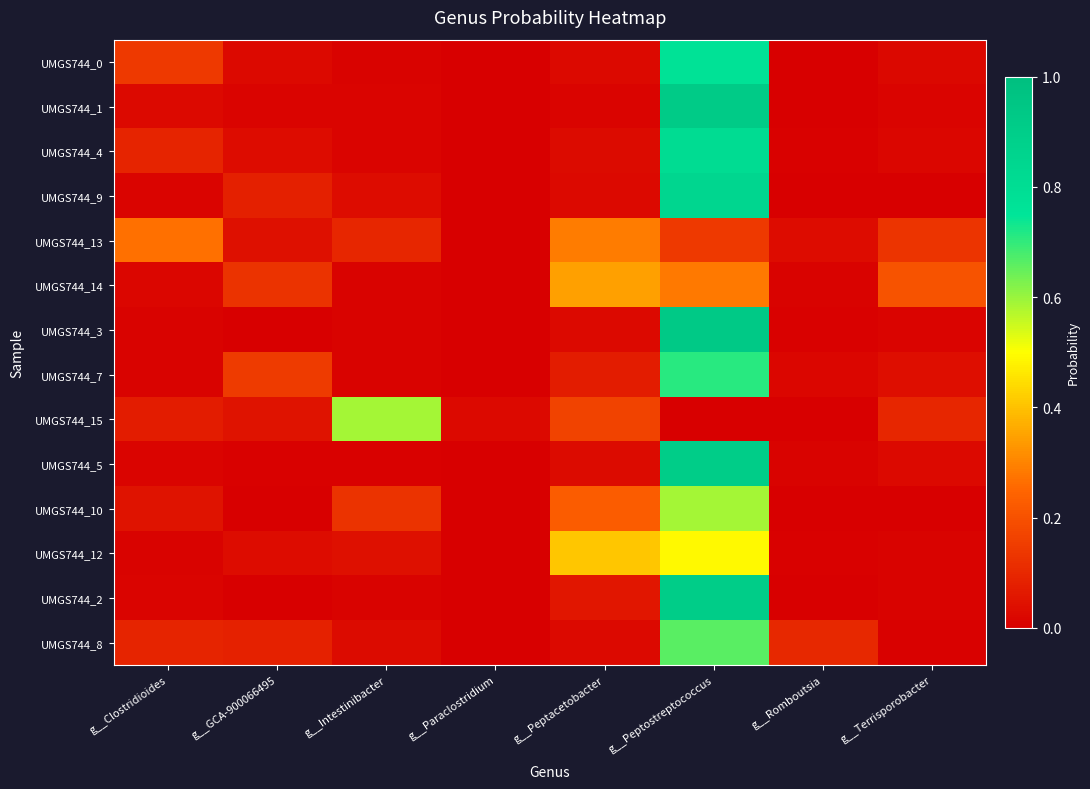

Which label corresponds to the largest value in the chart?

g__Peptostreptococcus